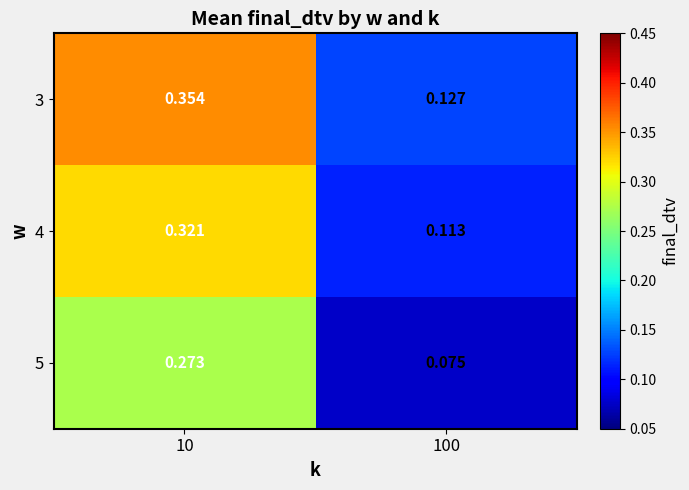

Rank the series at 10 from lowest to highest value.

5, 4, 3